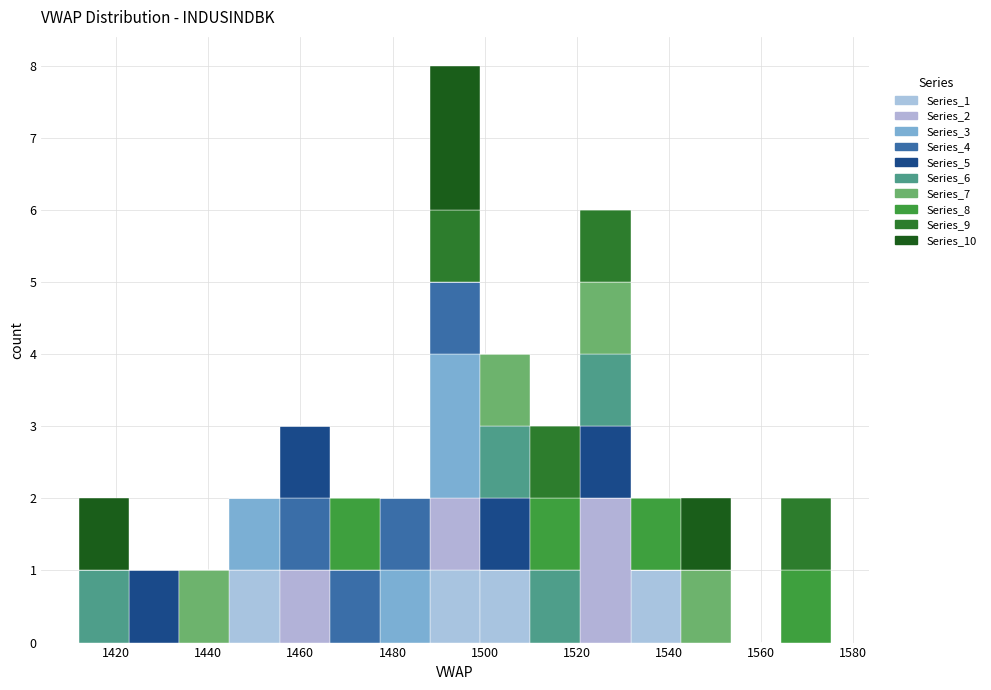

Reading left to right, list every stacked bar in this chart as the range it spans on the x-axis followed by its total height. Neither the bar edges nor the heights are printed on the chart, so give them approximately, as read against the axes.

1412 to 1422: 2
1422 to 1434: 1
1434 to 1444: 1
1444 to 1456: 2
1456 to 1466: 3
1466 to 1478: 2
1478 to 1488: 2
1488 to 1500: 8
1500 to 1510: 4
1510 to 1520: 3
1520 to 1532: 6
1532 to 1542: 2
1542 to 1554: 2
1554 to 1564: 0
1564 to 1576: 2